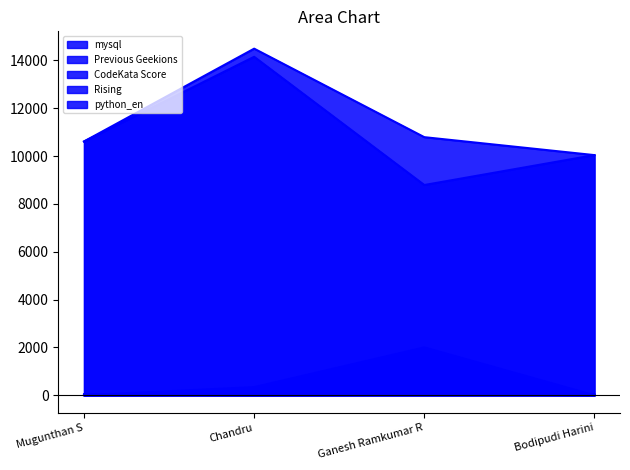

Where is the first local maximum for python_en?

Ganesh Ramkumar R